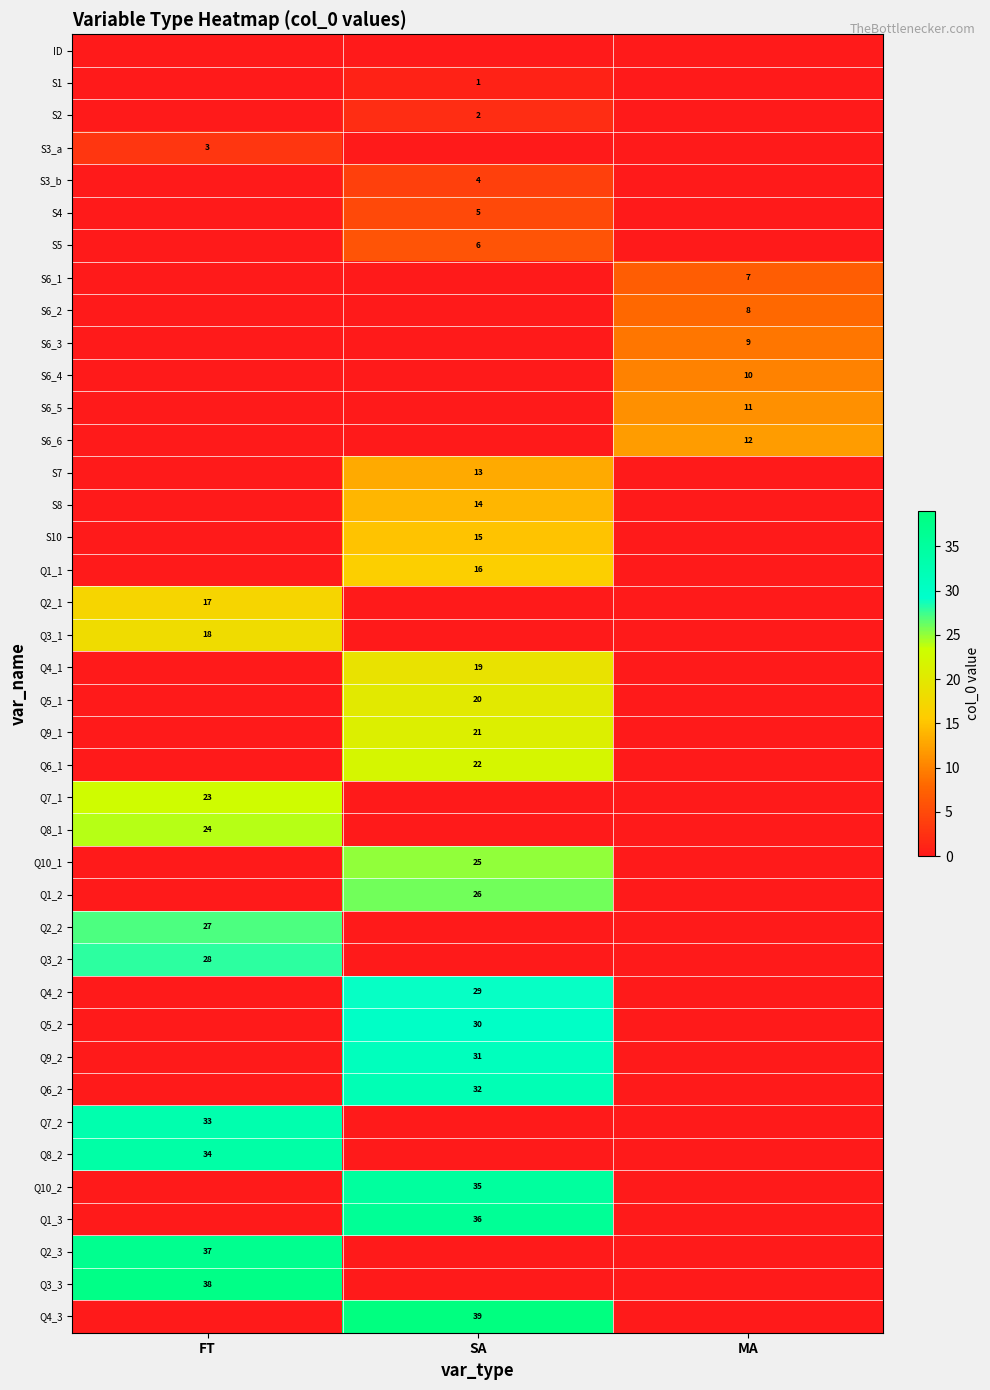

At how many categories does at least one series exceed 27?

2